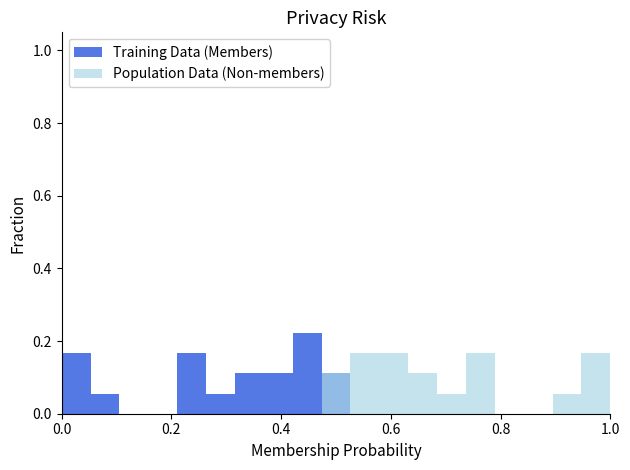

Which category has the highest value in the Training Data (Members) series?

8